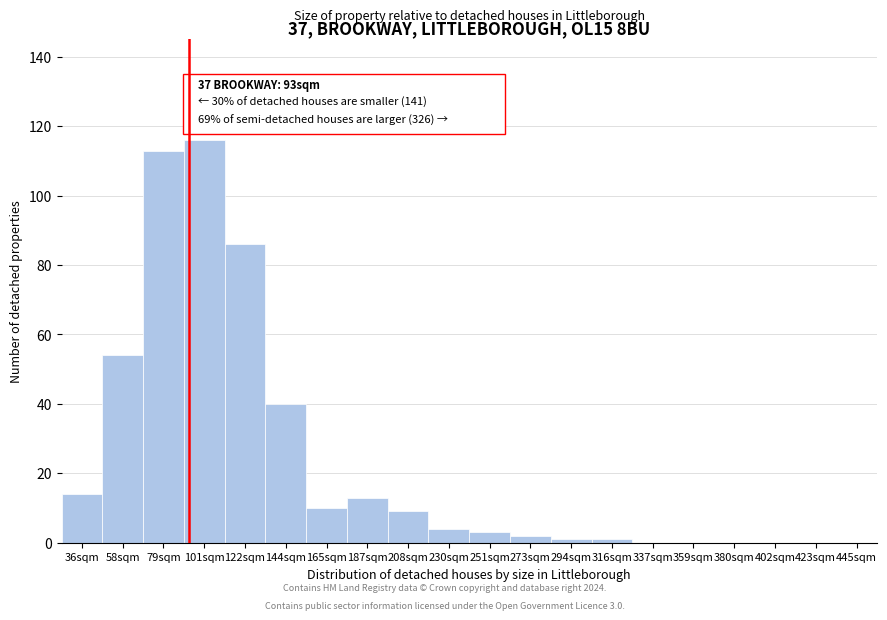

Reading left to right, transcribe all the data shown in this chart.

36sqm=14	58sqm=54	79sqm=113	101sqm=116	122sqm=86	144sqm=40	165sqm=10	187sqm=13	208sqm=9	230sqm=4	251sqm=3	273sqm=2	294sqm=1	316sqm=1	337sqm=0	359sqm=0	380sqm=0	402sqm=0	423sqm=0	445sqm=0